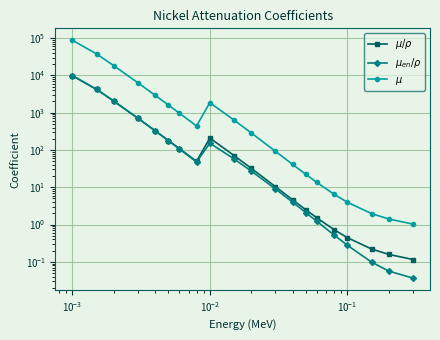

True or false: $\mu_{en}/\rho$ and $\mu$ cross at least once.

False